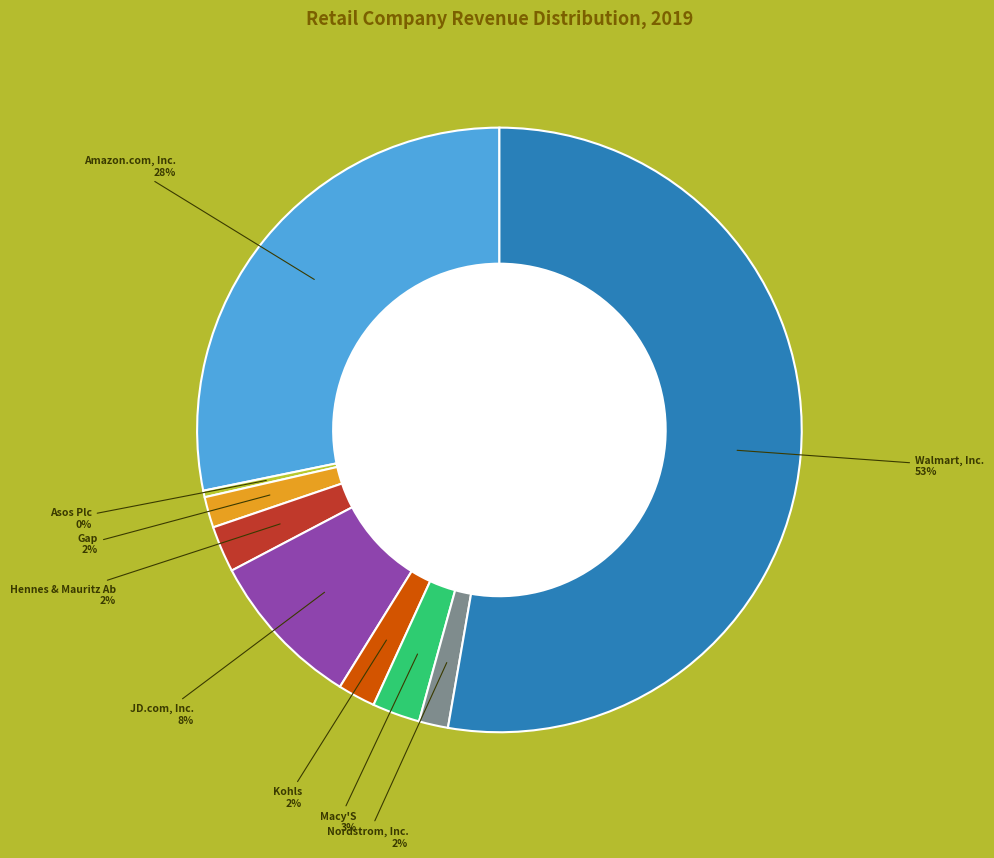

To the nearest percent, what is the average slice percentage?

11%